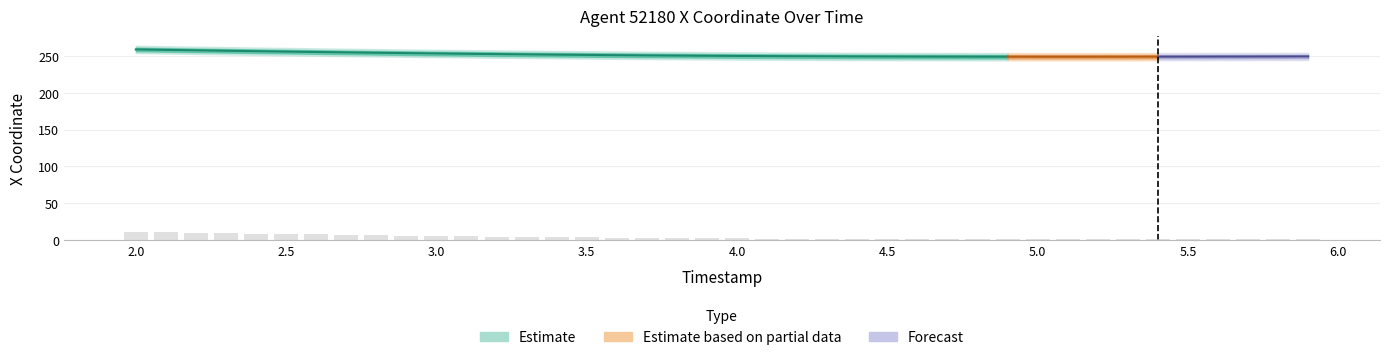

Where does the data first go above 2?

2.0